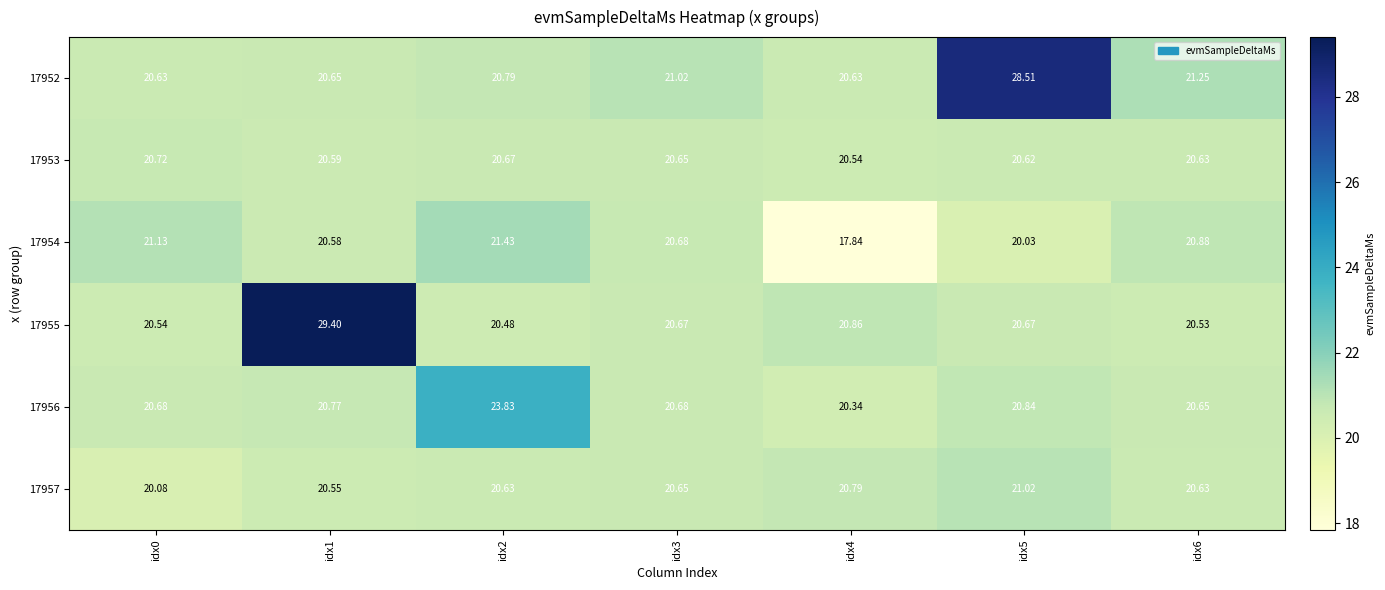

Is the value of 17955 at idx6 greater than the value of 17956 at idx6?

No